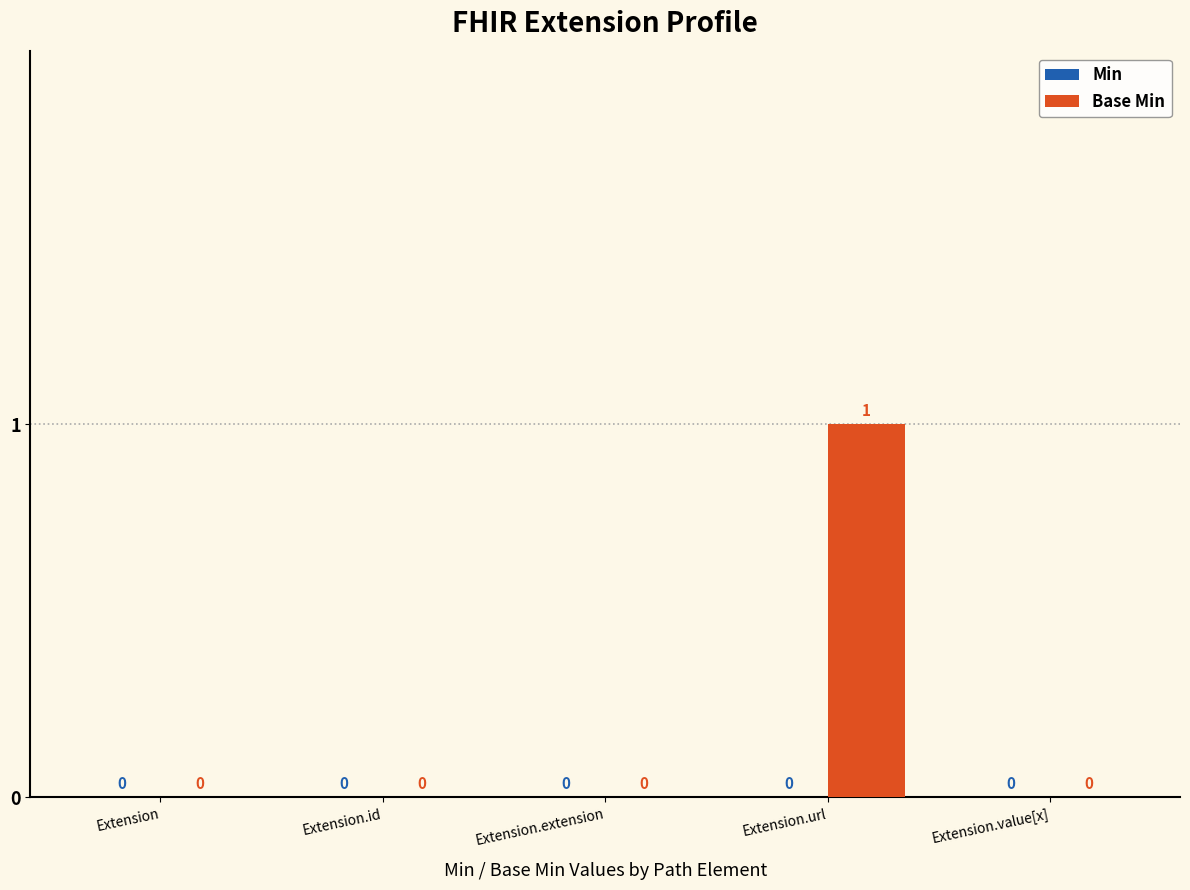

Which label corresponds to the largest value in the chart?

Extension.url